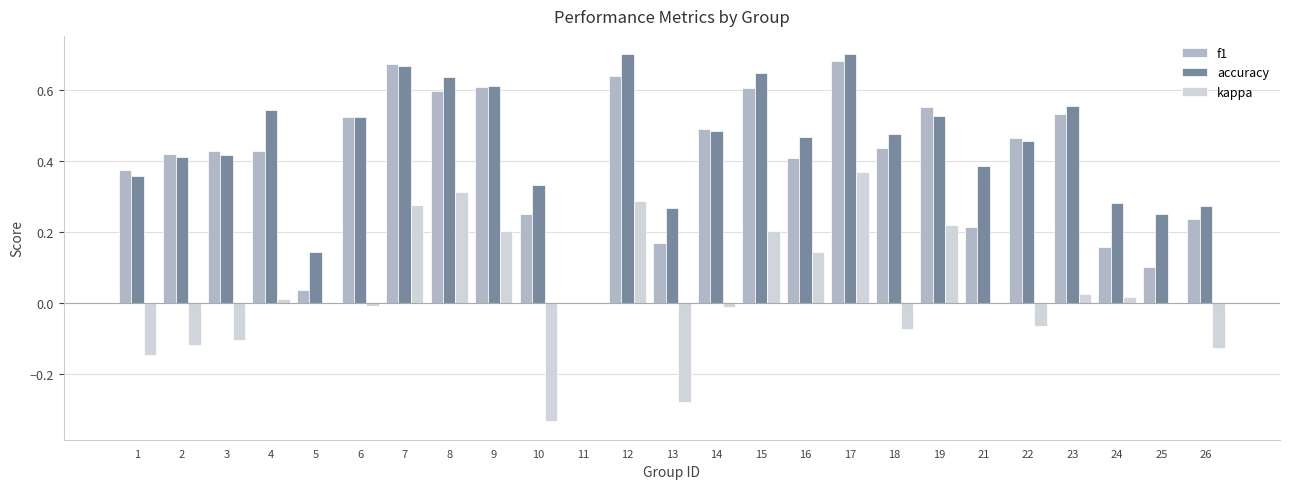

At which label does kappa first exceed 0?

4